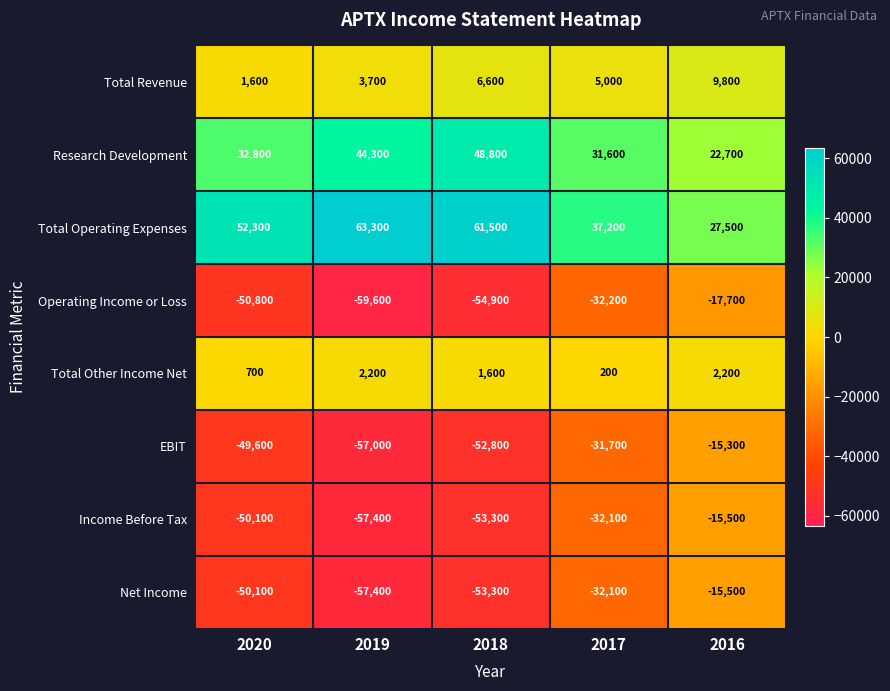

True or false: Net Income has a value of -32100 at 2017.

True